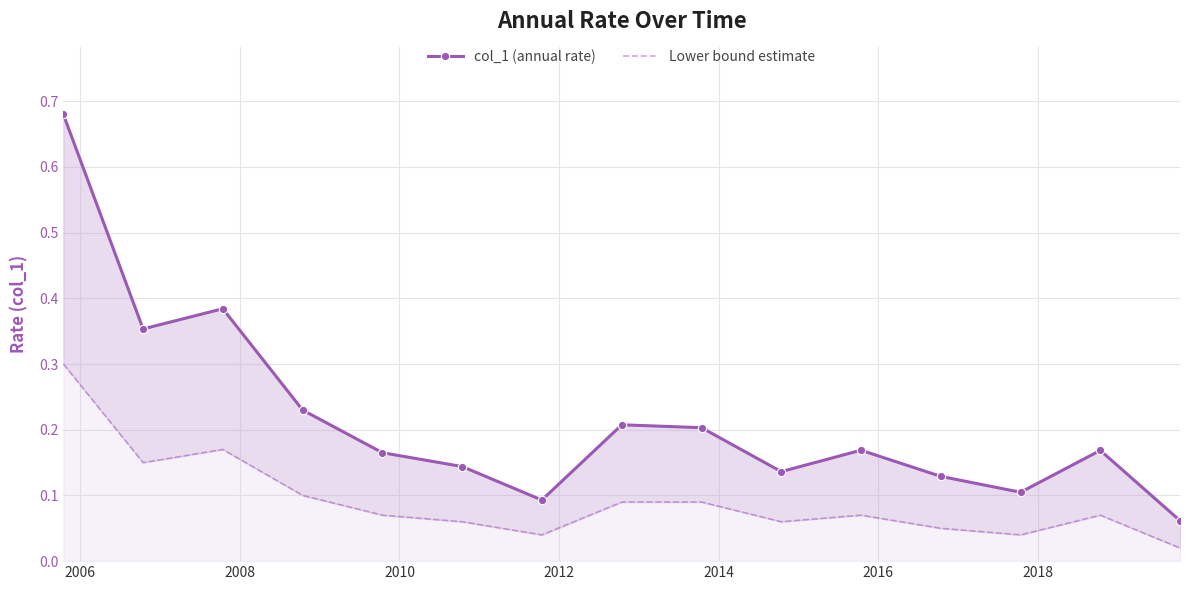

Rank the series by their maximum value, from lowest to highest.

Lower bound estimate, col_1 (annual rate)